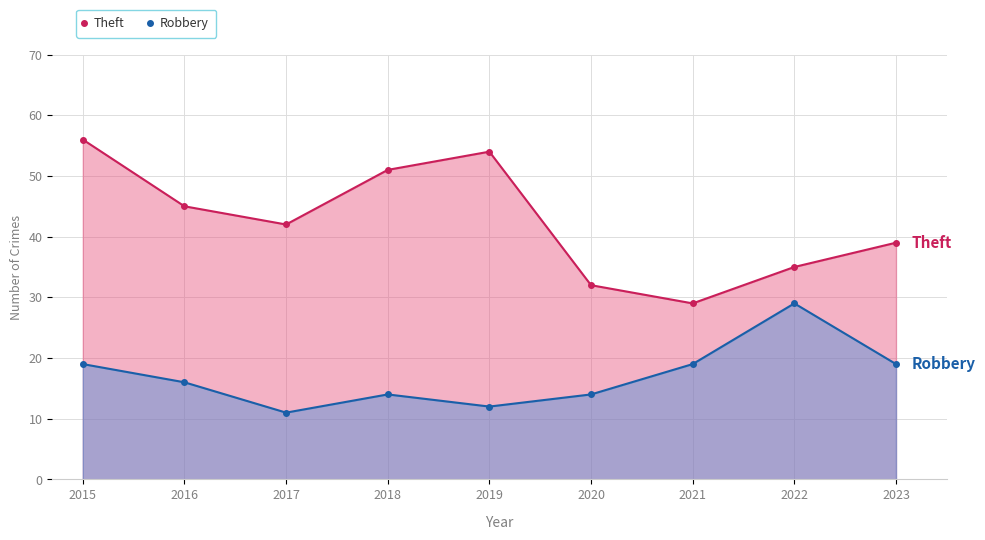

What is the sum of all Robbery values?

153